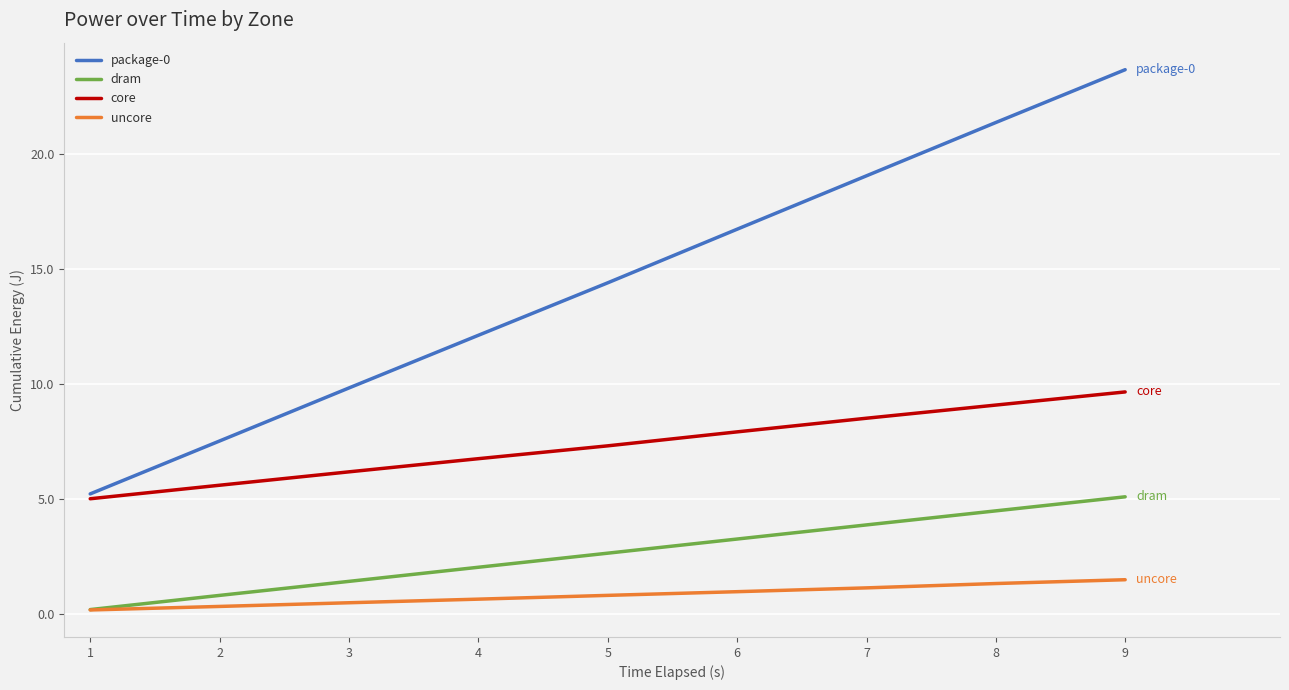

Which series has the largest total across all categories?

package-0